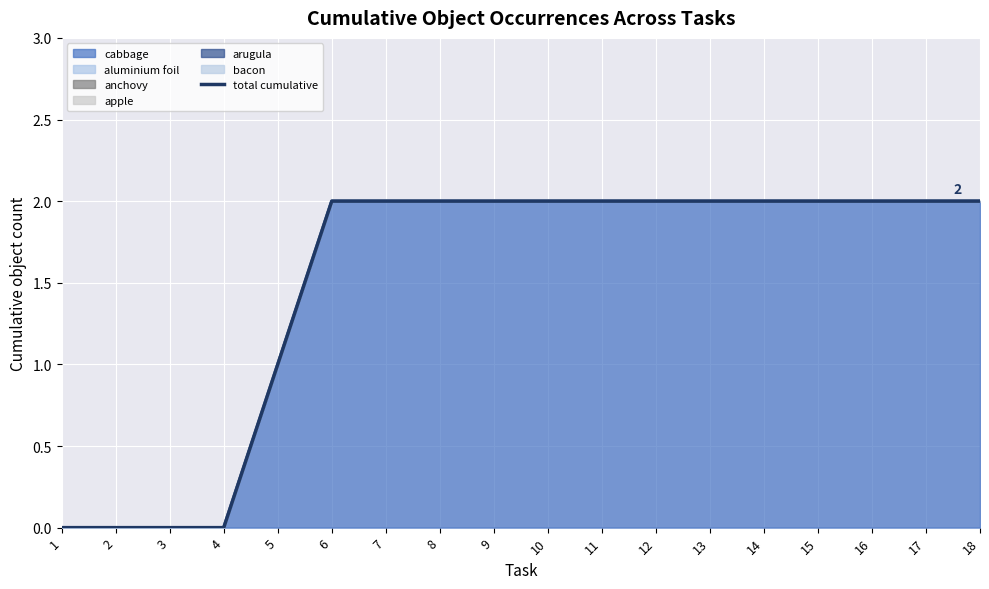

How many data points are less than 2?

5